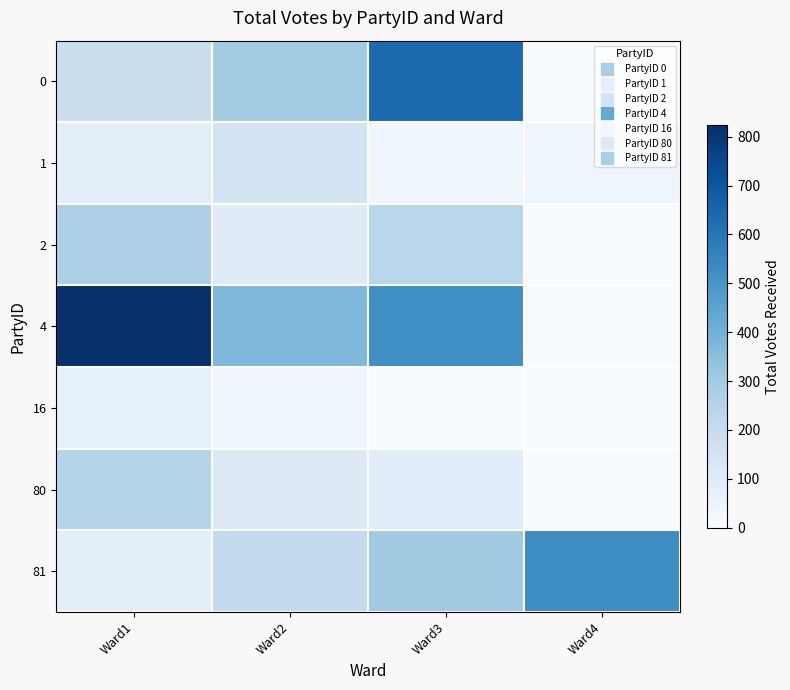

Which series has the widest spread of values?

4